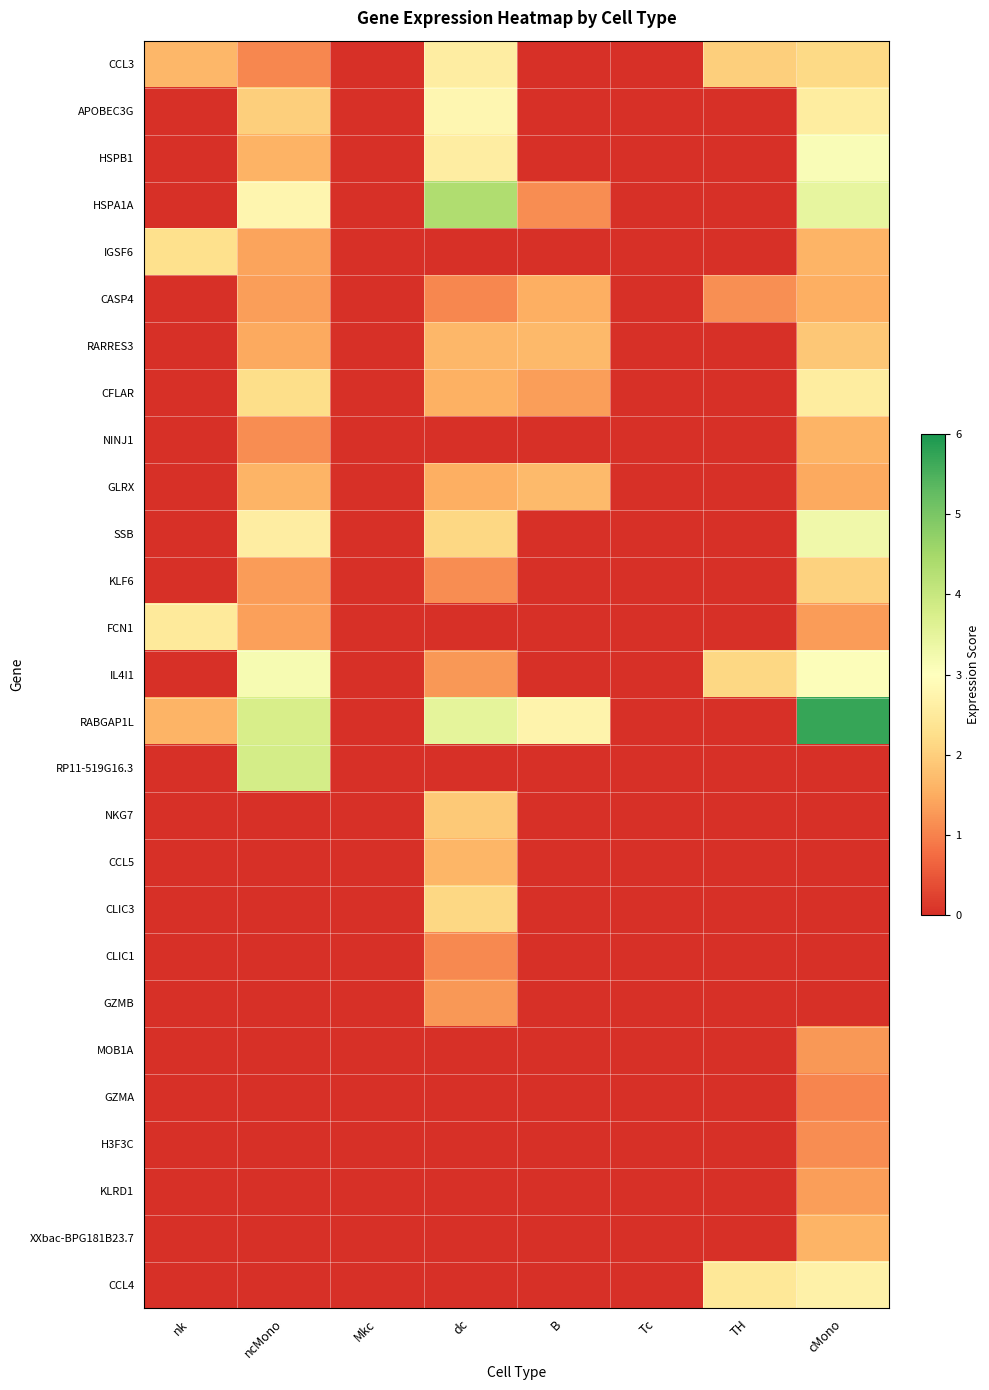

Reading left to right, list all the values displayed in this chart.

CCL3: nk=1.6	ncMono=1.1	Mkc=0.0	dc=2.6	B=0.0	Tc=0.0	TH=2.0	cMono=2.2
APOBEC3G: nk=0.0	ncMono=2.0	Mkc=0.0	dc=2.8	B=0.0	Tc=0.0	TH=0.0	cMono=2.6
HSPB1: nk=0.0	ncMono=1.6	Mkc=0.0	dc=2.6	B=0.0	Tc=0.0	TH=0.0	cMono=3.1
HSPA1A: nk=0.0	ncMono=2.8	Mkc=0.0	dc=4.3	B=1.1	Tc=0.0	TH=0.0	cMono=3.5
IGSF6: nk=2.3	ncMono=1.4	Mkc=0.0	dc=0.0	B=0.0	Tc=0.0	TH=0.0	cMono=1.6
CASP4: nk=0.0	ncMono=1.3	Mkc=0.0	dc=1.1	B=1.5	Tc=0.0	TH=1.2	cMono=1.5
RARRES3: nk=0.0	ncMono=1.5	Mkc=0.0	dc=1.7	B=1.7	Tc=0.0	TH=0.0	cMono=1.9
CFLAR: nk=0.0	ncMono=2.2	Mkc=0.0	dc=1.6	B=1.3	Tc=0.0	TH=0.0	cMono=2.6
NINJ1: nk=0.0	ncMono=1.1	Mkc=0.0	dc=0.0	B=0.0	Tc=0.0	TH=0.0	cMono=1.6
GLRX: nk=0.0	ncMono=1.6	Mkc=0.0	dc=1.5	B=1.7	Tc=0.0	TH=0.0	cMono=1.5
SSB: nk=0.0	ncMono=2.6	Mkc=0.0	dc=2.2	B=0.0	Tc=0.0	TH=0.0	cMono=3.3
KLF6: nk=0.0	ncMono=1.3	Mkc=0.0	dc=1.1	B=0.0	Tc=0.0	TH=0.0	cMono=2.1
FCN1: nk=2.5	ncMono=1.3	Mkc=0.0	dc=0.0	B=0.0	Tc=0.0	TH=0.0	cMono=1.3
IL4I1: nk=0.0	ncMono=3.2	Mkc=0.0	dc=1.3	B=0.0	Tc=0.0	TH=2.1	cMono=3.1
RABGAP1L: nk=1.6	ncMono=3.8	Mkc=0.0	dc=3.5	B=2.7	Tc=0.0	TH=0.0	cMono=5.7
RP11-519G16.3: nk=0.0	ncMono=3.8	Mkc=0.0	dc=0.0	B=0.0	Tc=0.0	TH=0.0	cMono=0.0
NKG7: nk=0.0	ncMono=0.0	Mkc=0.0	dc=1.9	B=0.0	Tc=0.0	TH=0.0	cMono=0.0
CCL5: nk=0.0	ncMono=0.0	Mkc=0.0	dc=1.6	B=0.0	Tc=0.0	TH=0.0	cMono=0.0
CLIC3: nk=0.0	ncMono=0.0	Mkc=0.0	dc=2.1	B=0.0	Tc=0.0	TH=0.0	cMono=0.0
CLIC1: nk=0.0	ncMono=0.0	Mkc=0.0	dc=1.1	B=0.0	Tc=0.0	TH=0.0	cMono=0.0
GZMB: nk=0.0	ncMono=0.0	Mkc=0.0	dc=1.3	B=0.0	Tc=0.0	TH=0.0	cMono=0.0
MOB1A: nk=0.0	ncMono=0.0	Mkc=0.0	dc=0.0	B=0.0	Tc=0.0	TH=0.0	cMono=1.3
GZMA: nk=0.0	ncMono=0.0	Mkc=0.0	dc=0.0	B=0.0	Tc=0.0	TH=0.0	cMono=1.1
H3F3C: nk=0.0	ncMono=0.0	Mkc=0.0	dc=0.0	B=0.0	Tc=0.0	TH=0.0	cMono=1.1
KLRD1: nk=0.0	ncMono=0.0	Mkc=0.0	dc=0.0	B=0.0	Tc=0.0	TH=0.0	cMono=1.3
XXbac-BPG181B23.7: nk=0.0	ncMono=0.0	Mkc=0.0	dc=0.0	B=0.0	Tc=0.0	TH=0.0	cMono=1.6
CCL4: nk=0.0	ncMono=0.0	Mkc=0.0	dc=0.0	B=0.0	Tc=0.0	TH=2.5	cMono=2.7